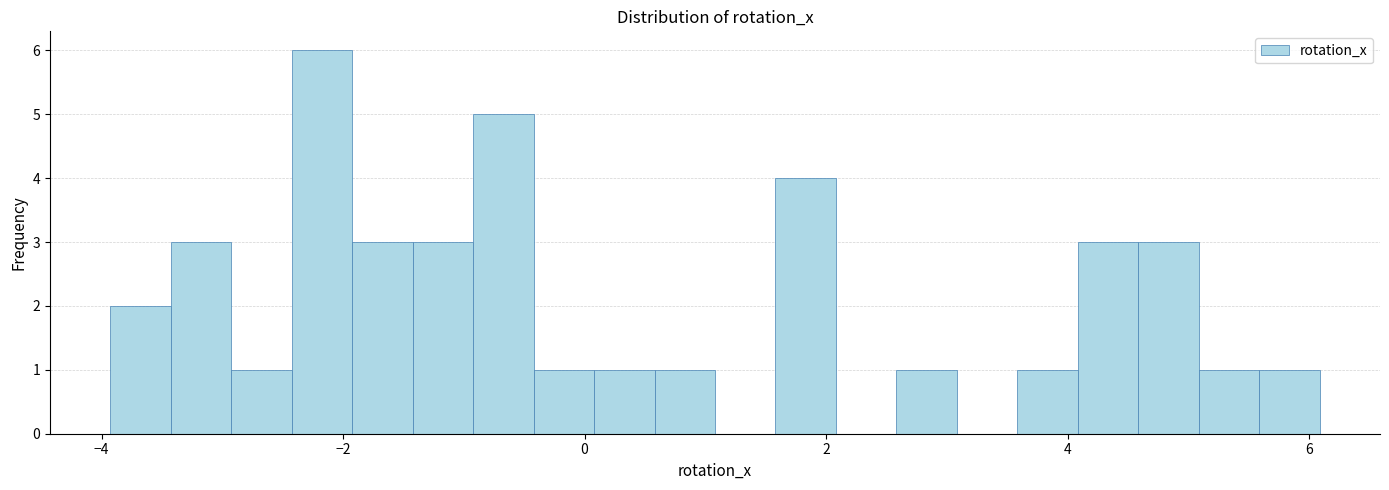

Around what value on the x-axis is the tallest bar? Give the approximate position of its centre, as read against the axis.

-2.2